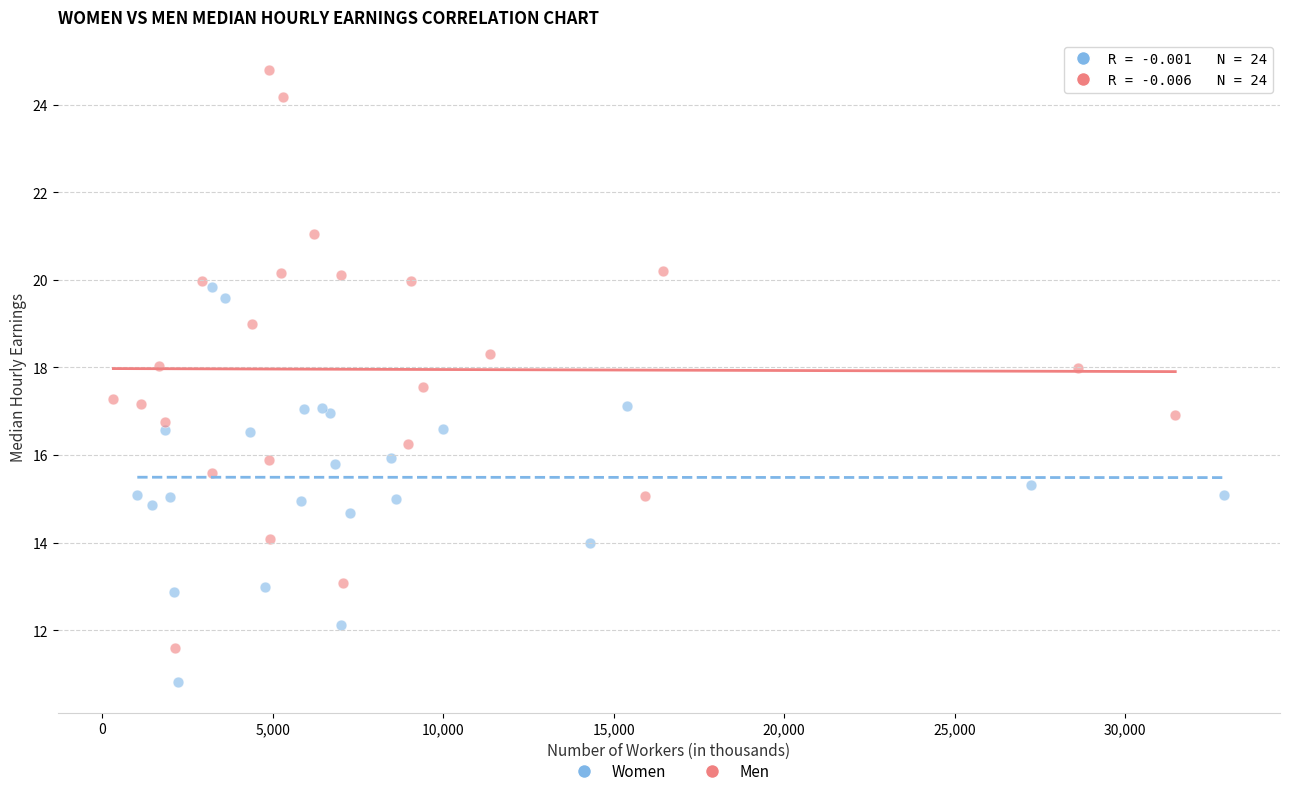

Which series contains the lowest Y value?

Women